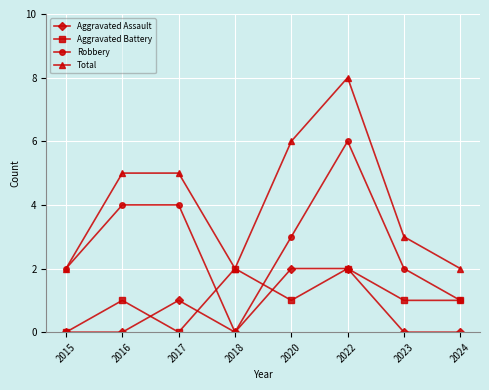

How many categories are shown in the chart?

8